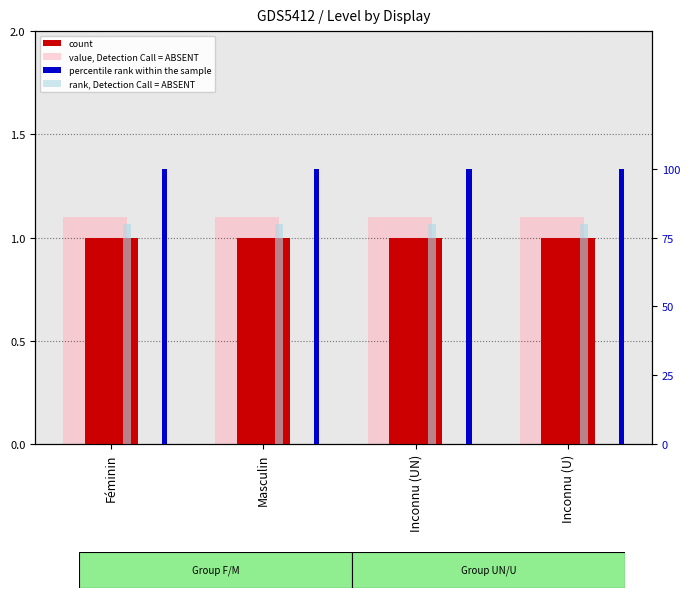

Reading left to right, list all the values displayed in this chart.

count: 1.0	1.0	1.0	1.0
value, Detection Call = ABSENT: 1.1	1.1	1.1	1.1
percentile rank within the sample: 100.0	100.0	100.0	100.0
rank, Detection Call = ABSENT: 80.0	80.0	80.0	80.0